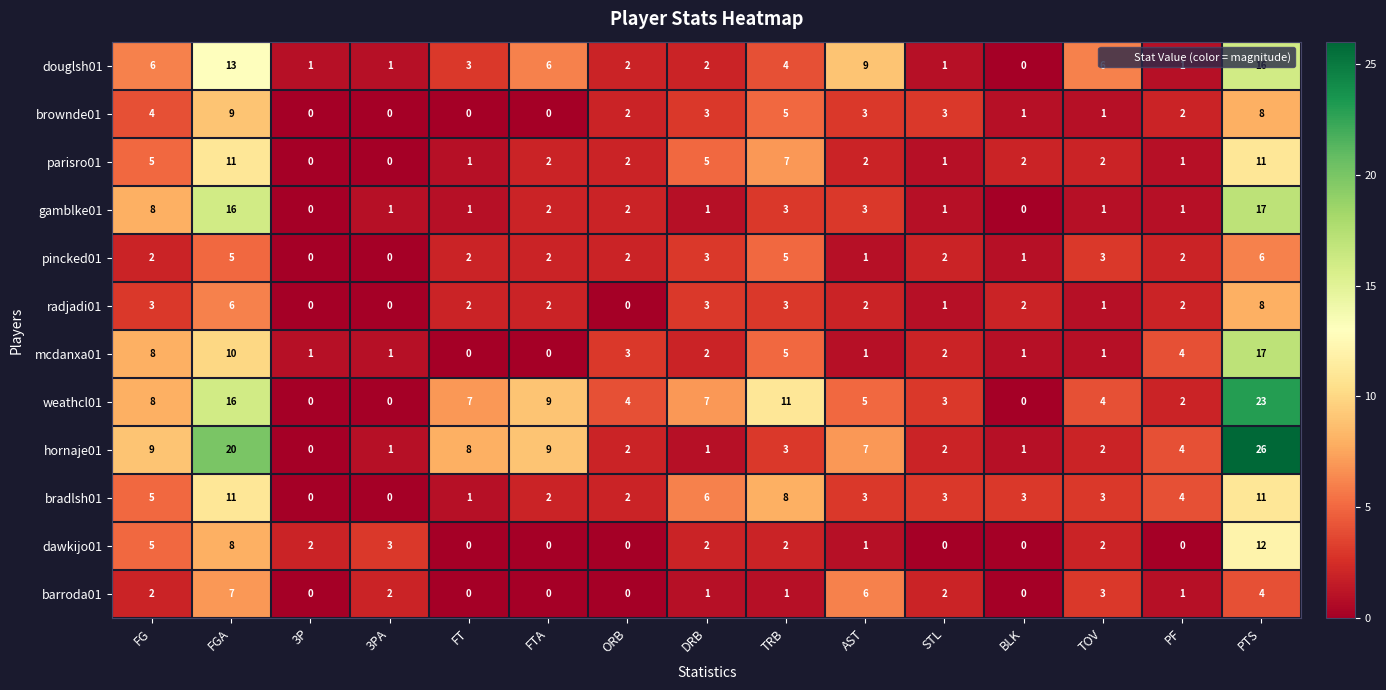

Which series has the widest spread of values?

hornaje01